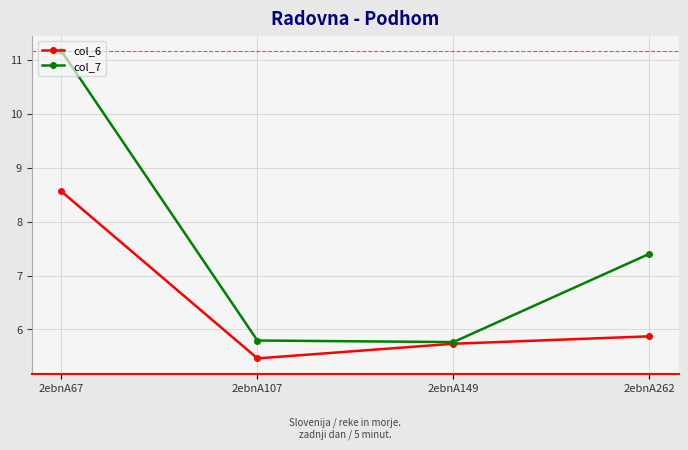

At which label is col_6 closest to 7?

2ebnA262